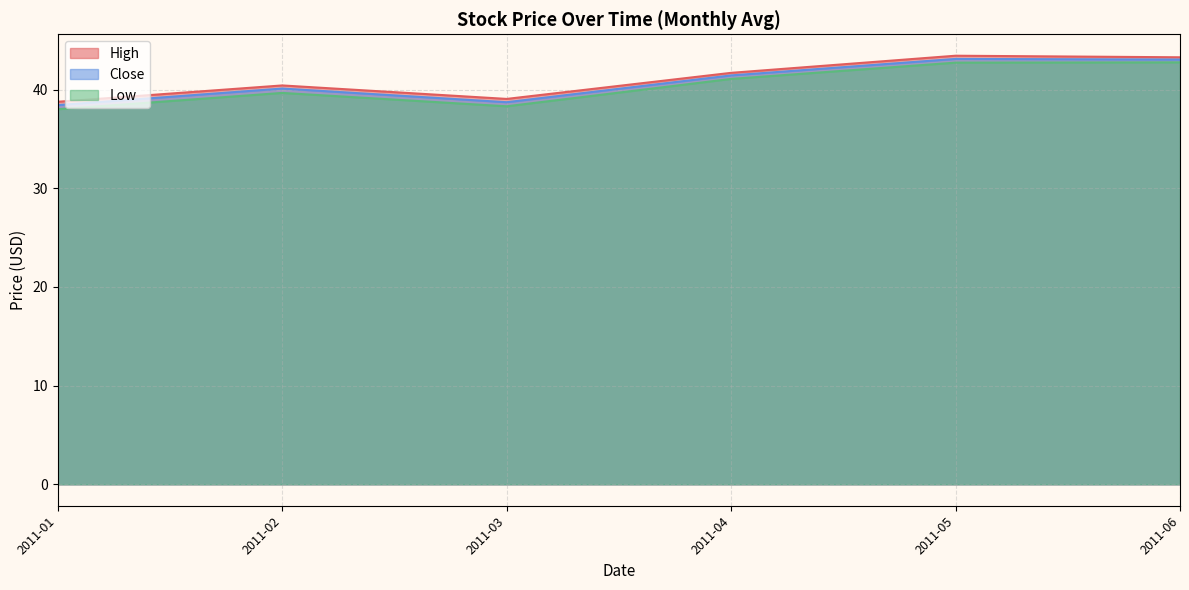

How many interior local peaks does the Close series have?

2